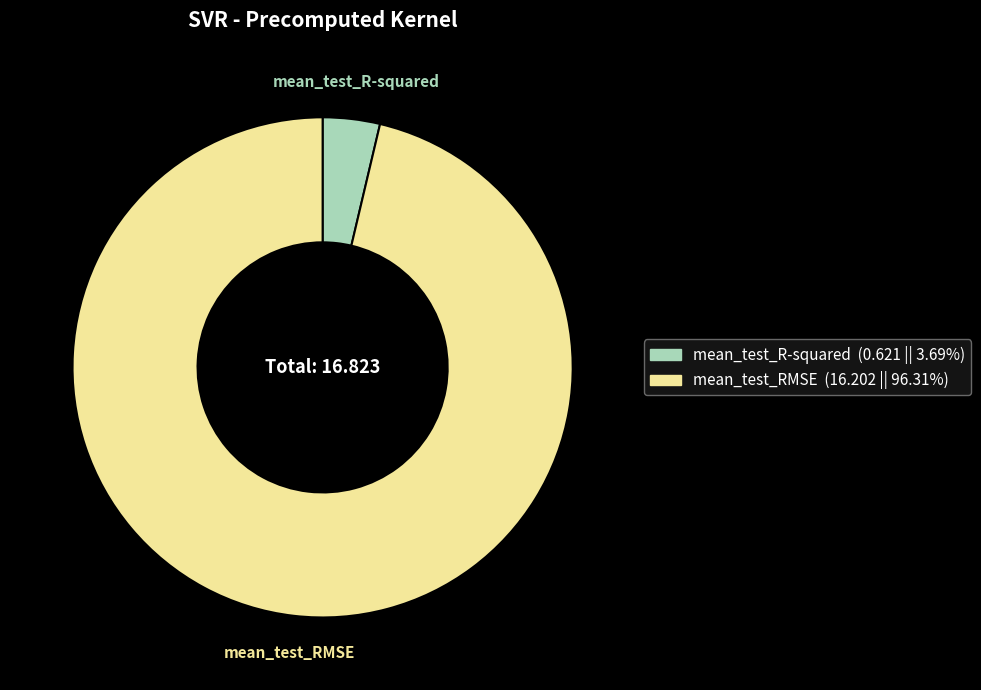

Rank the categories by value from lowest to highest.

mean_test_R-squared, mean_test_RMSE